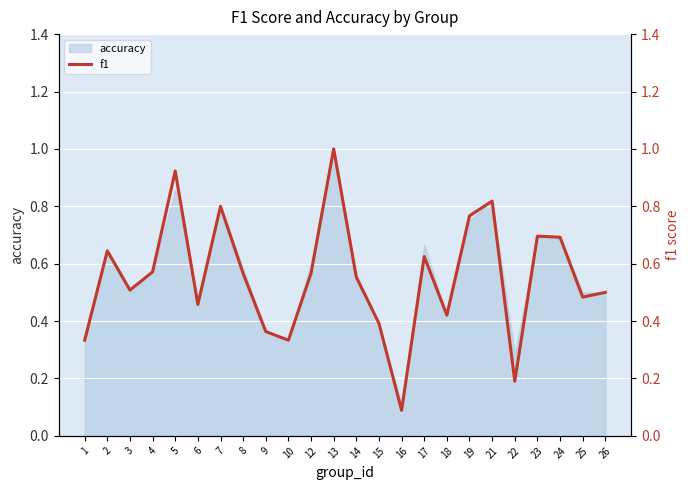

What is the value of the 9th point from the left?

0.4